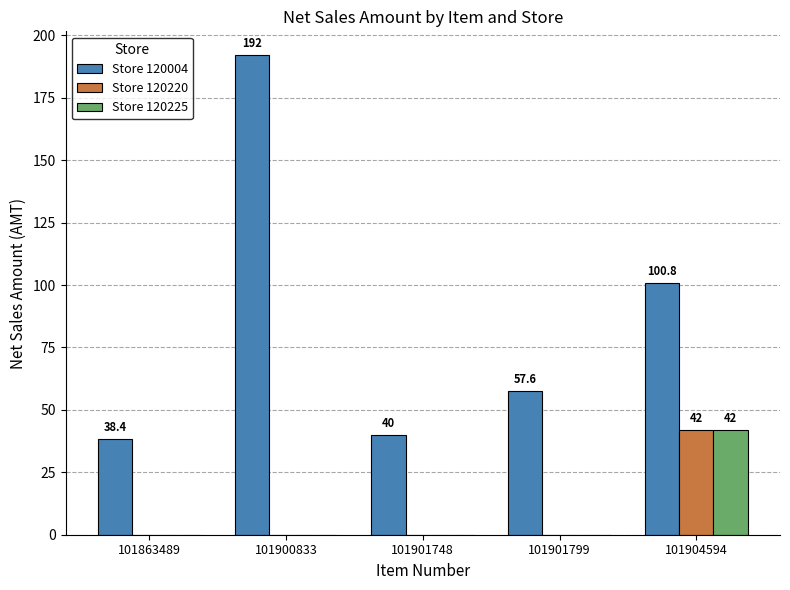

Which series changed the most between 101900833 and 101901748?

Store 120004